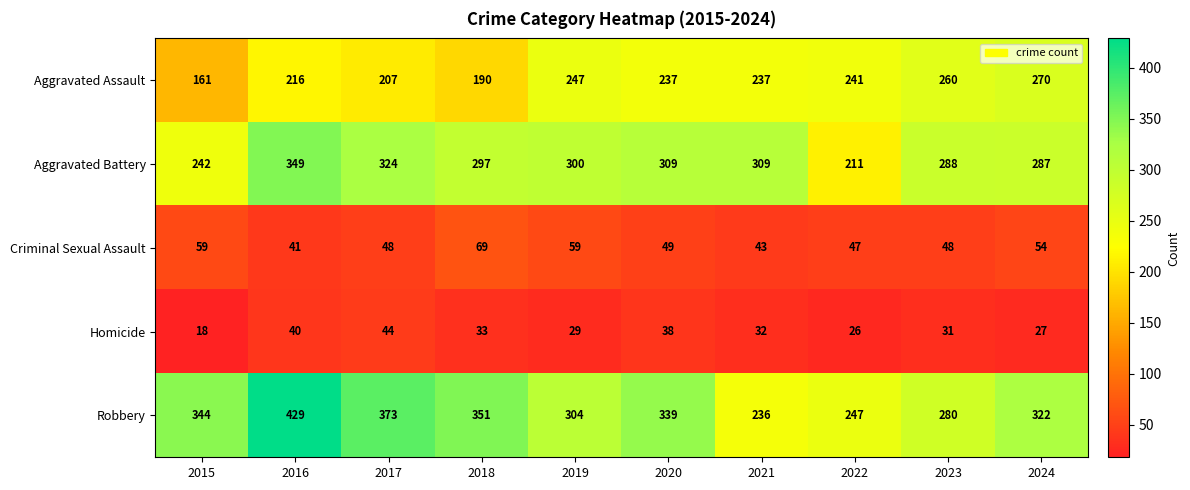

What is the difference between the second highest and minimum values in the Robbery series?

137